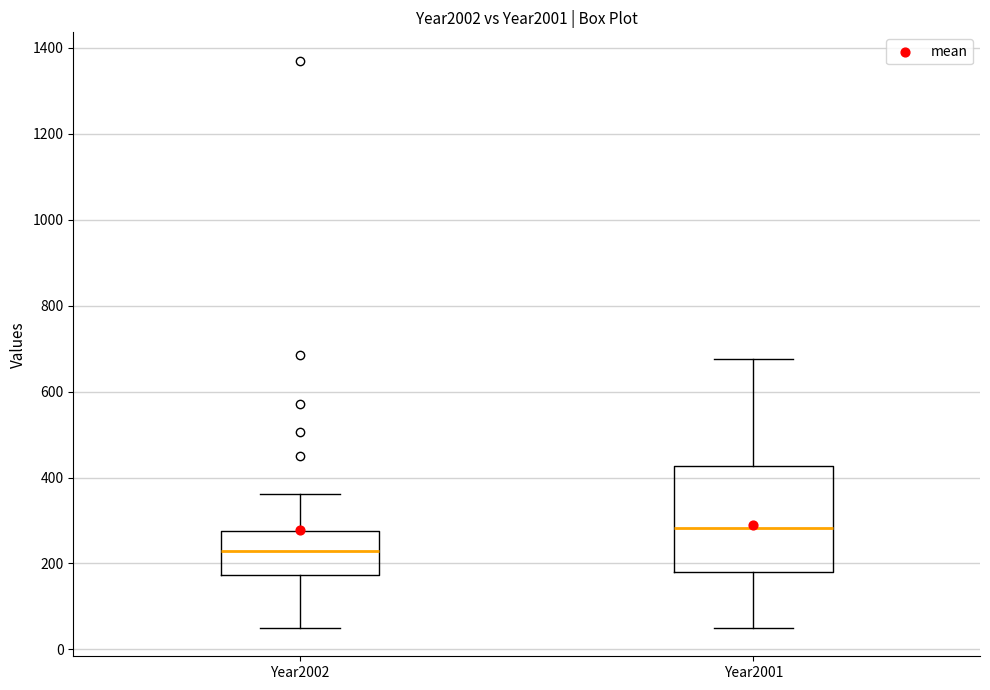

Where is the upper edge of the box for Year2001 on the y-axis? The values are not printed on the chart, so give them approximately, as read against the axis.

420